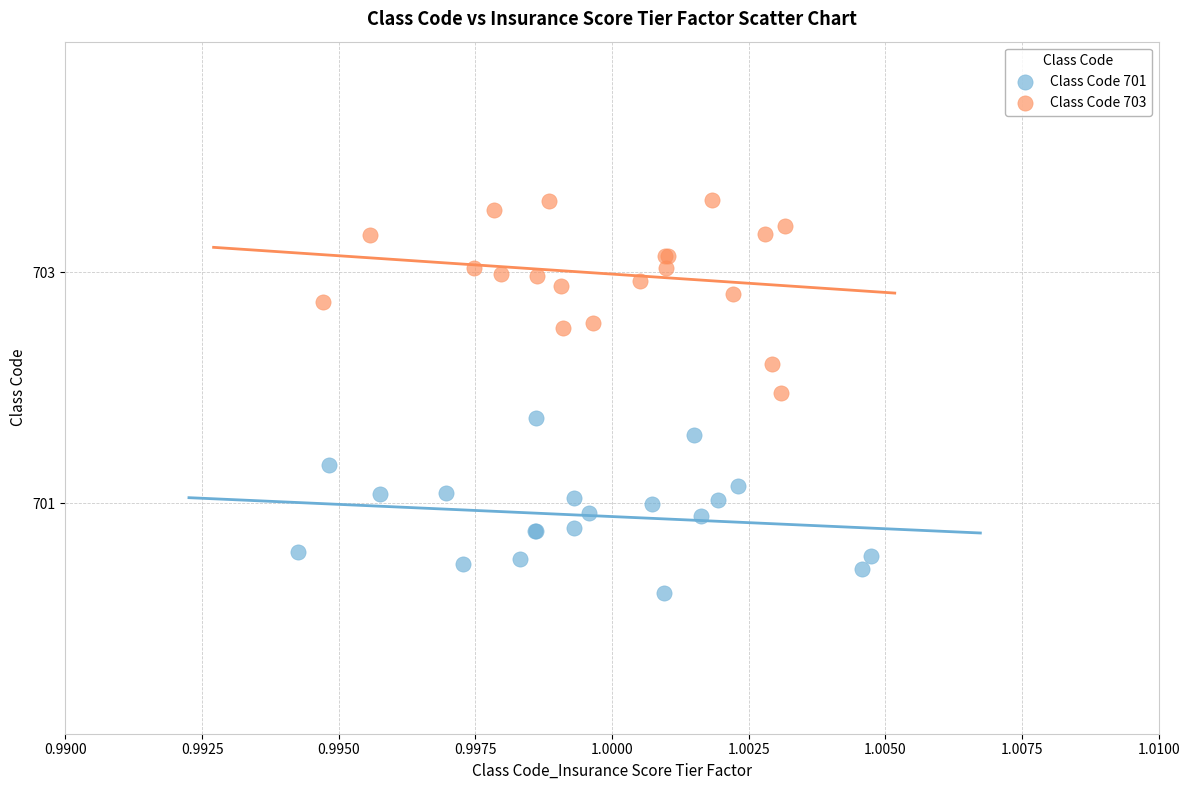

Which series reaches the maximum Y coordinate?

Class Code 703